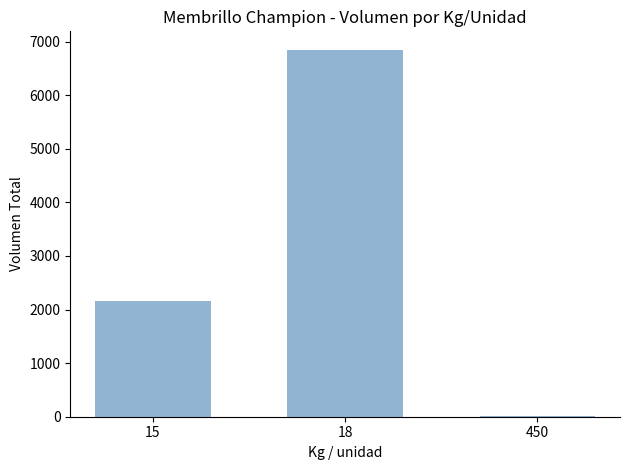

What is the sum of the values at 18 and 15?

9010